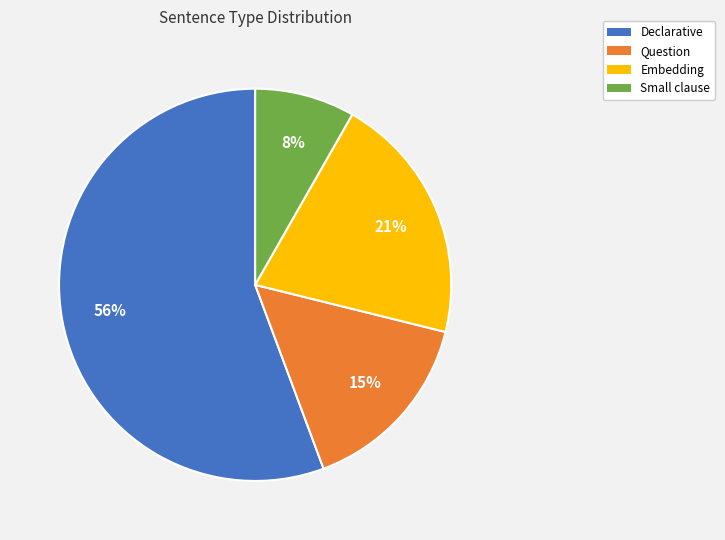

To the nearest percent, what portion does Question represent?

15%